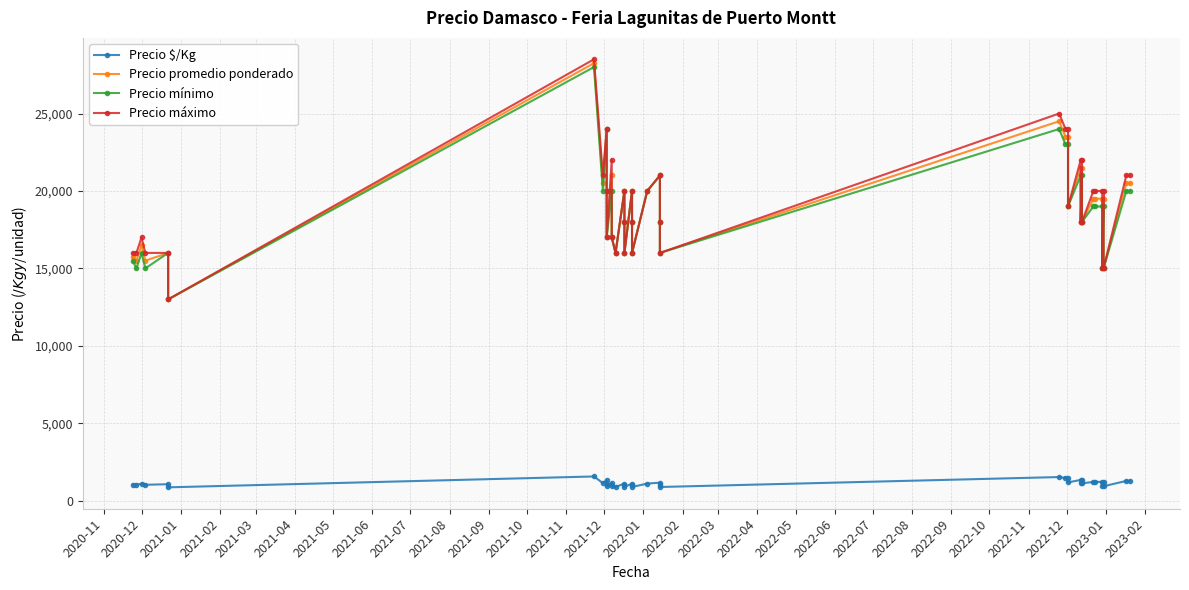

In Precio máximo, how many points are lower than both neighbors (excluding endpoints)?

12